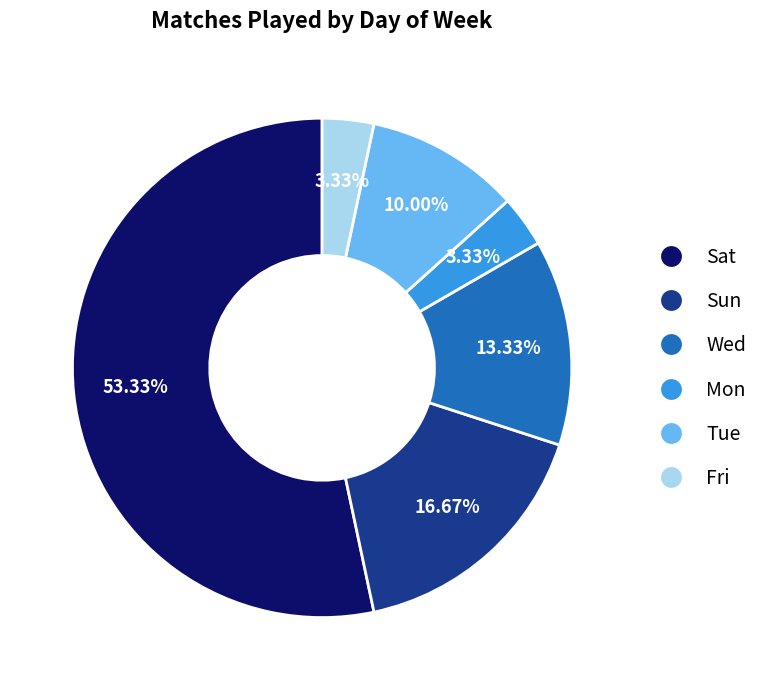

Which has a higher value, Sat or Fri?

Sat